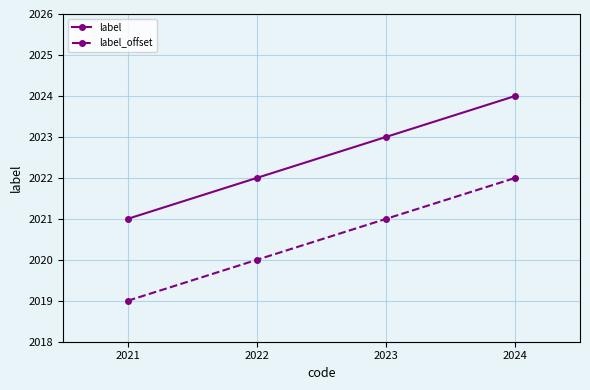

Is it true that label equals 518 at 2023?

False